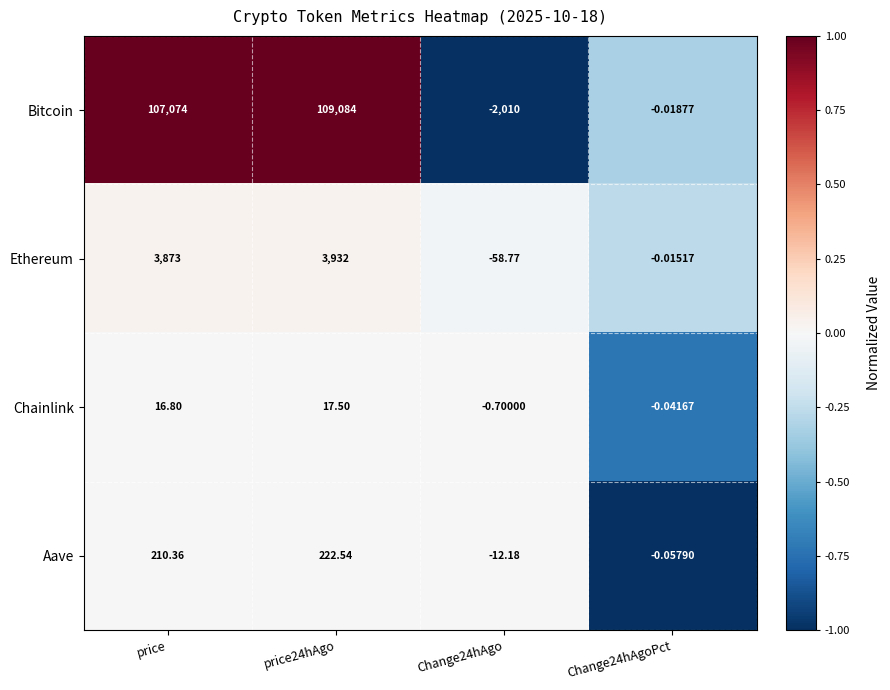

Between price24hAgo and Change24hAgoPct, which series saw the biggest shift?

Bitcoin